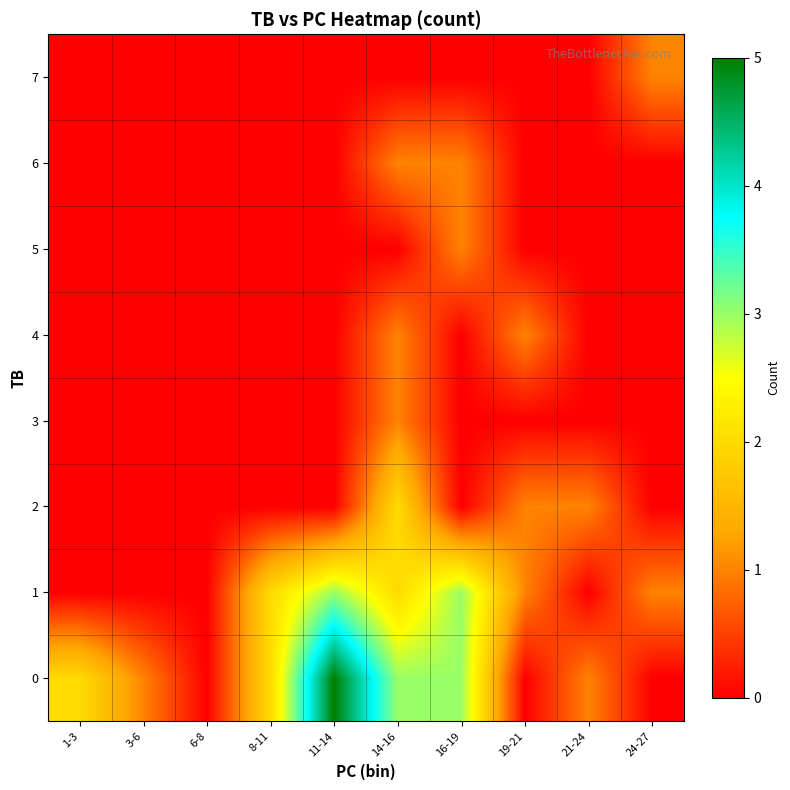

At how many categories does at least one series exceed 0?

9